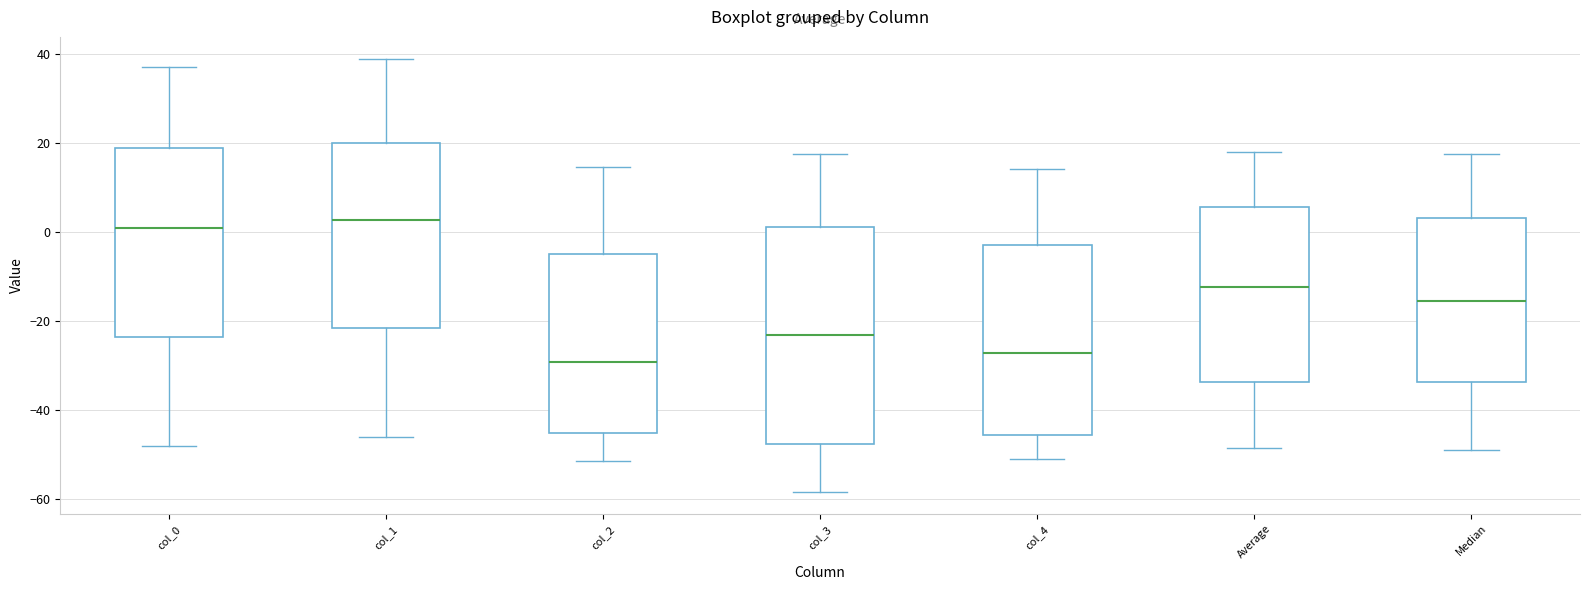

Comparing the boxes themselves (not the whiskers), which one is the tallest?

col_3